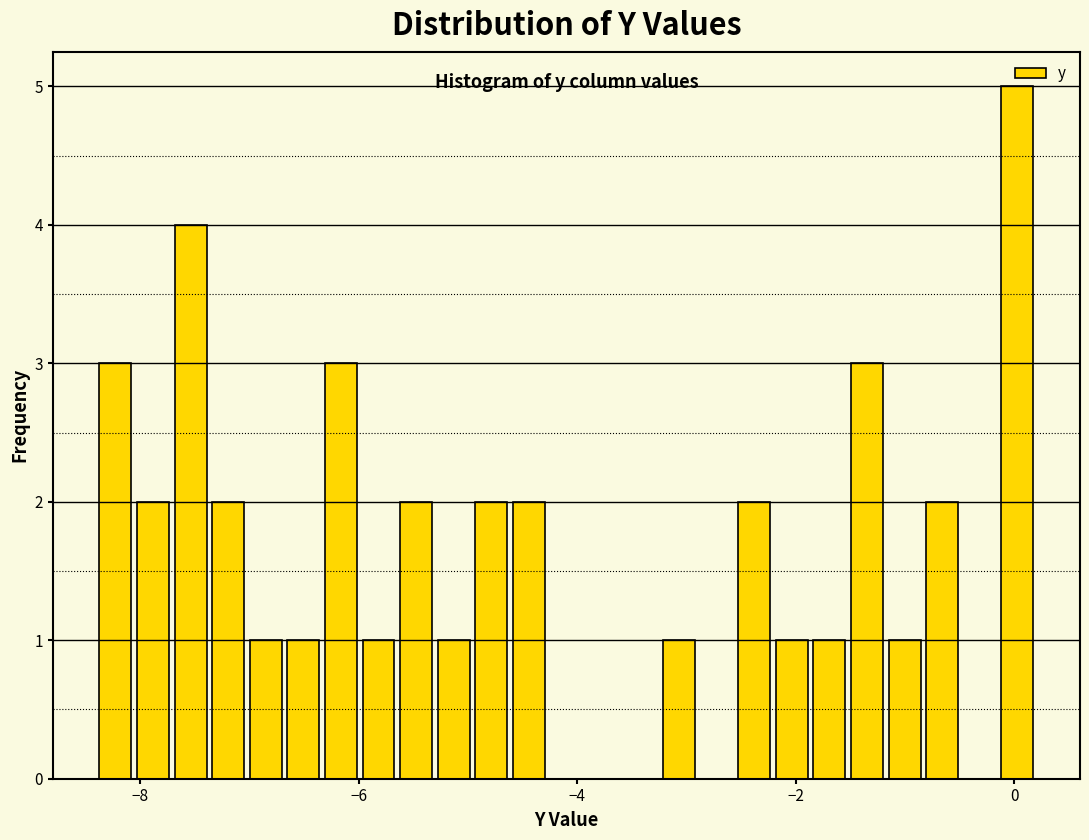

Around what value on the x-axis is the tallest bar? Give the approximate position of its centre, as read against the axis.

0.0